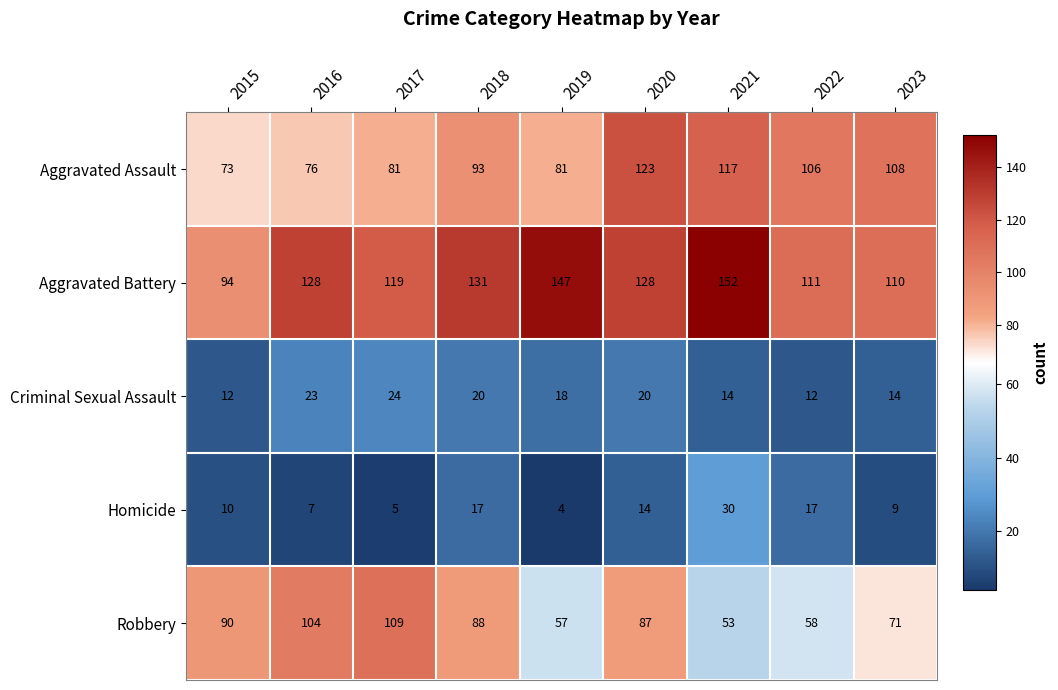

Rank the series at 2016 from highest to lowest value.

Aggravated Battery, Robbery, Aggravated Assault, Criminal Sexual Assault, Homicide